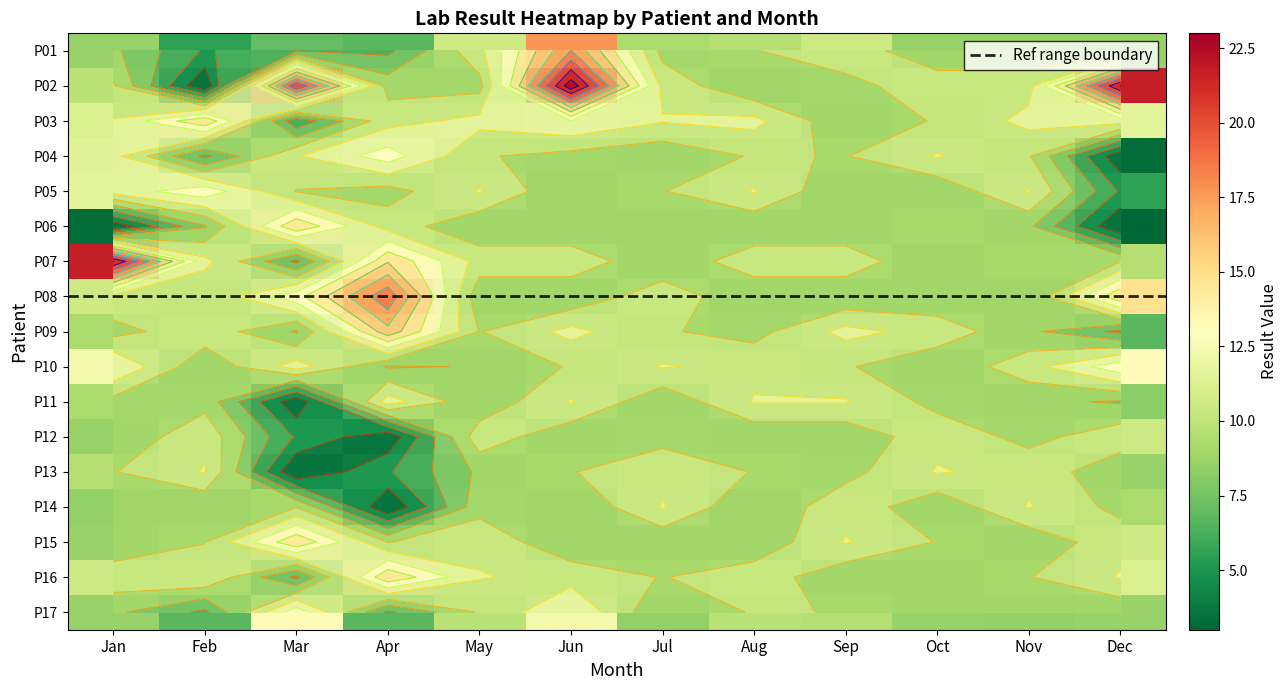

What is the difference between the maximum and minimum values in the Oct series?

2.7